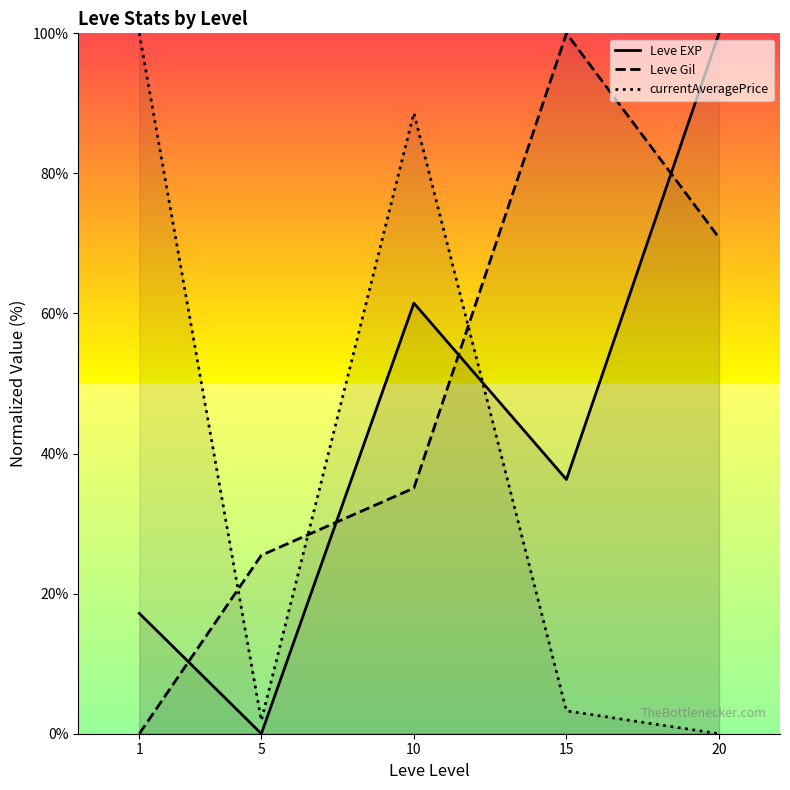

Does the chart have visible grid lines?

No